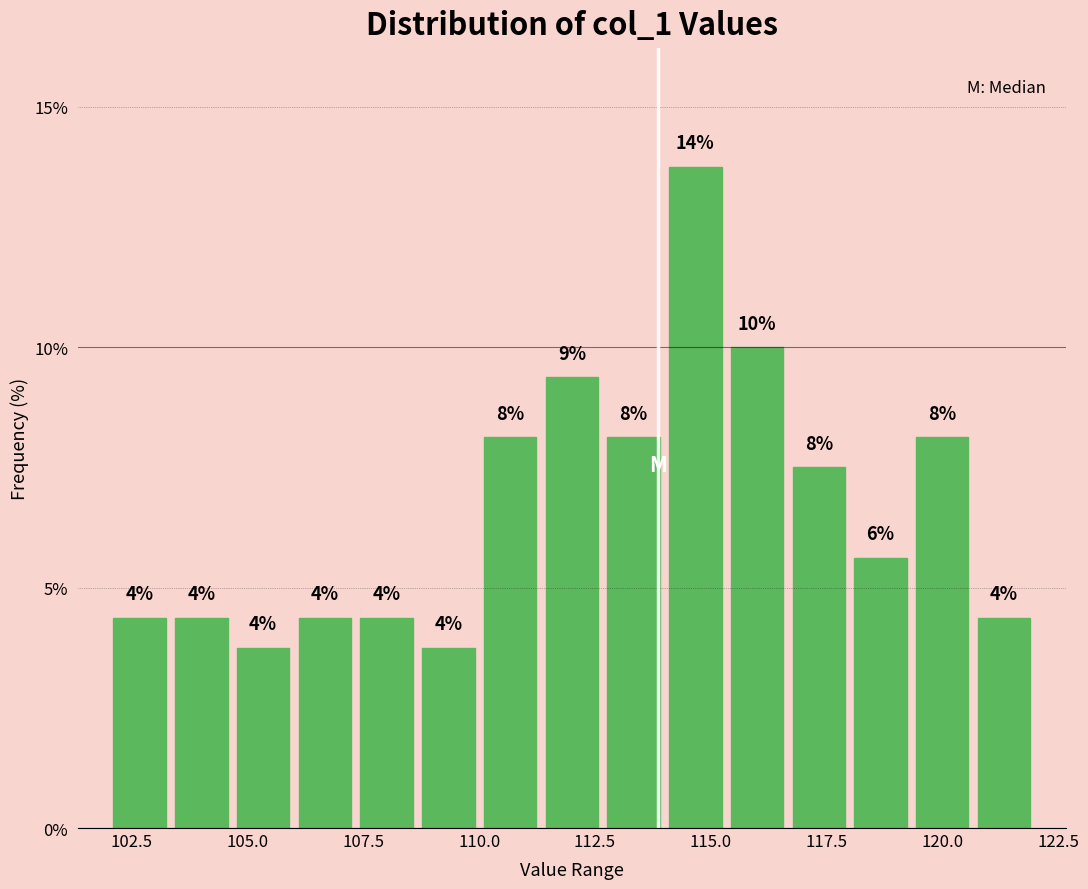

Read against the x-axis, roughly where is the centre of the tallest bar?

114.5